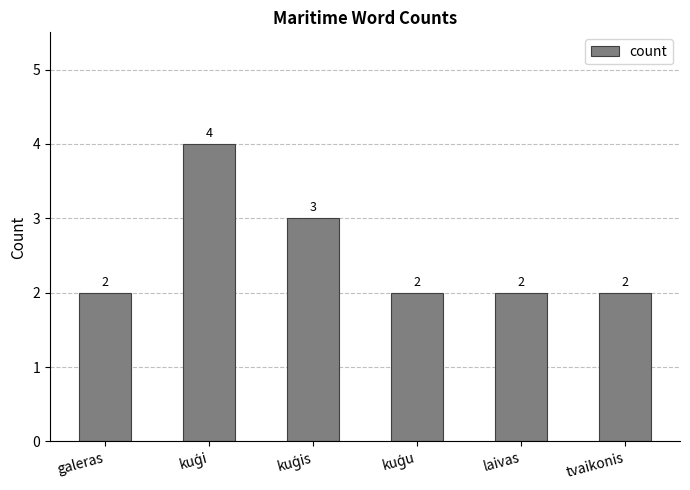

What is the minimum value shown in the chart?

2